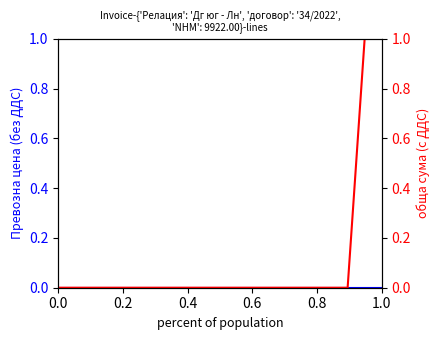

True or false: обща сума (с ДДС) has more than 0 points higher than both neighbors.

False